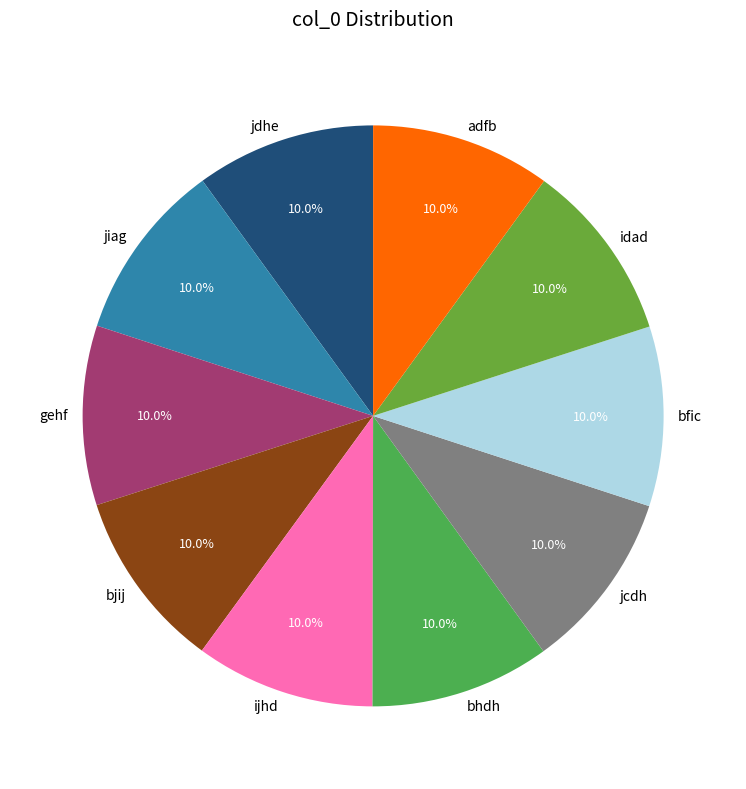

What is the ratio of the value at bfic to the value at adfb?

1.0